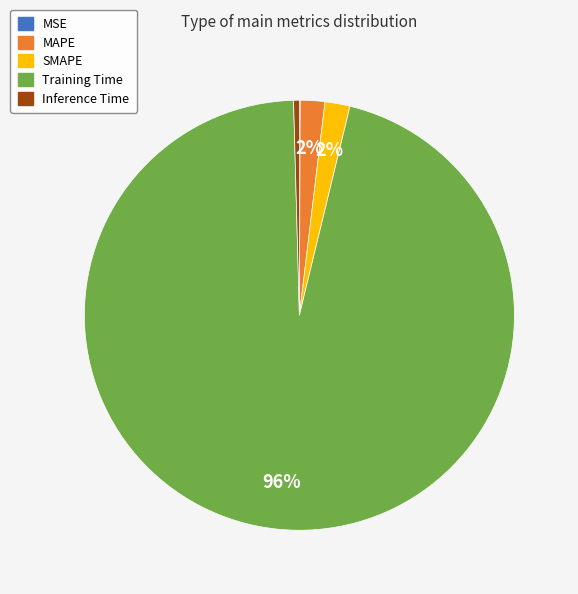

Is there any slice that represents more than half of the pie?

Yes